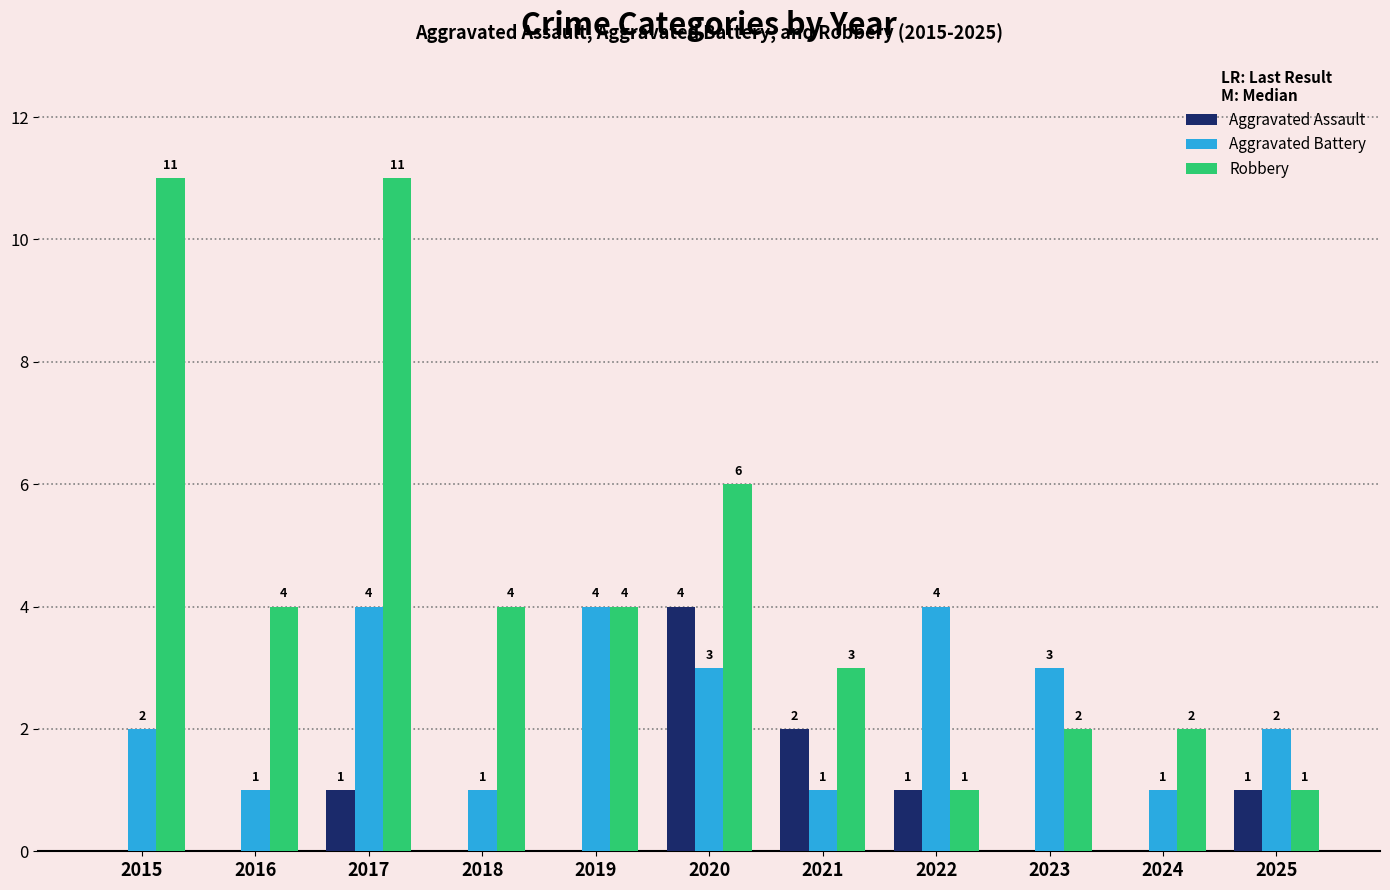

Which series has the largest range (max minus min)?

Robbery